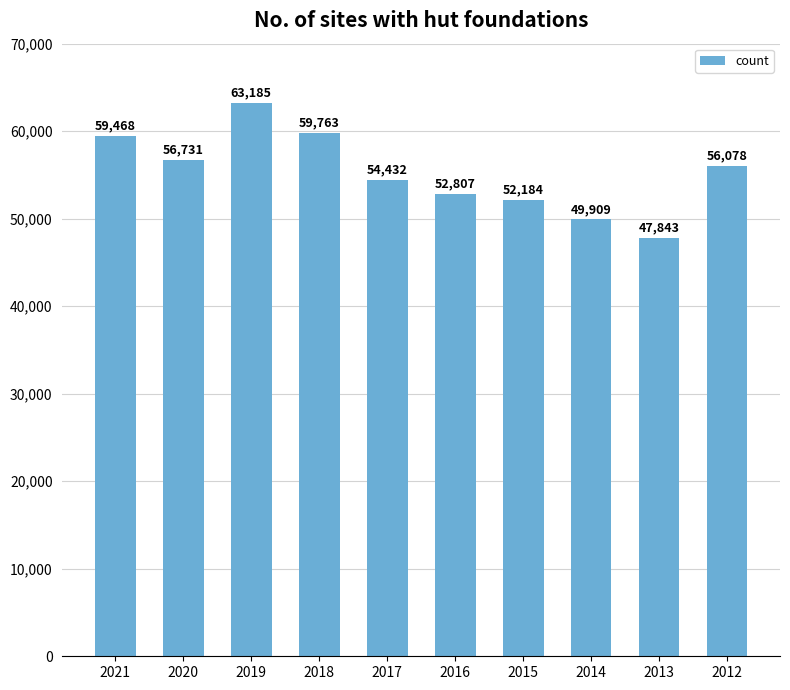

What is the change in value from 2016 to 2014?

-2898